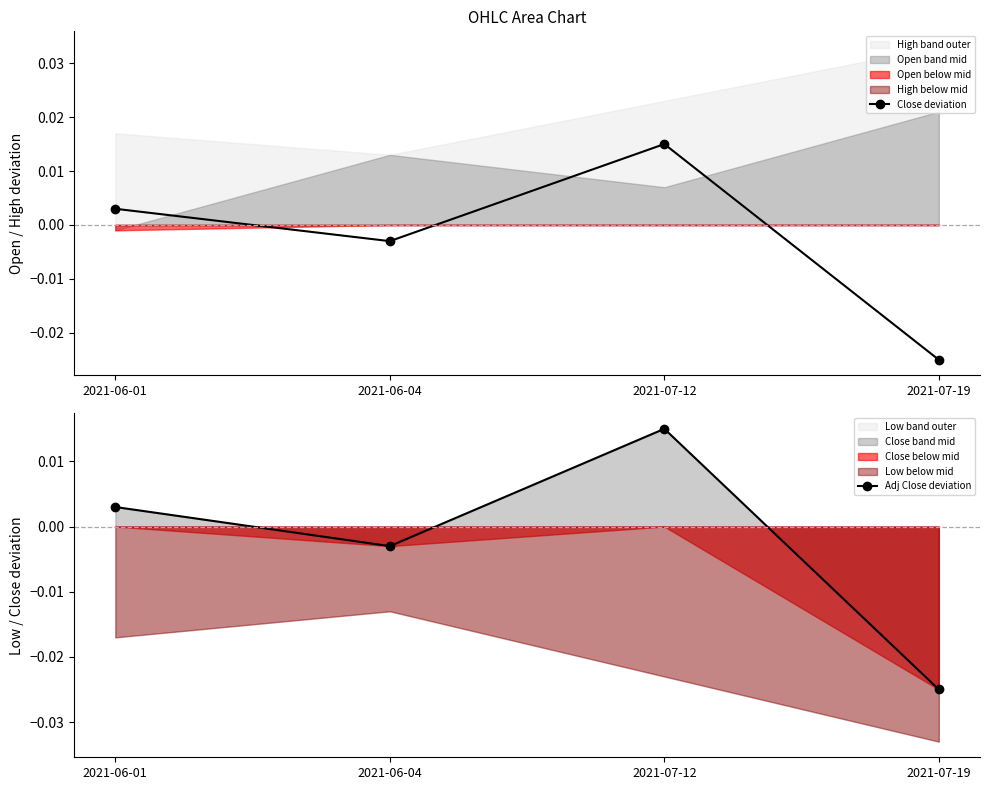

True or false: Close deviation has more than 1 points higher than both neighbors.

False